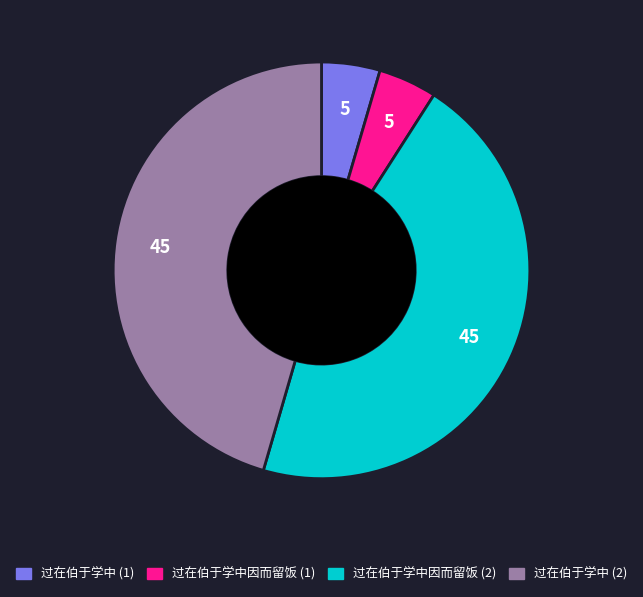

Between 过在伯于学中 (2) and 过在伯于学中 (1), which is larger?

过在伯于学中 (2)